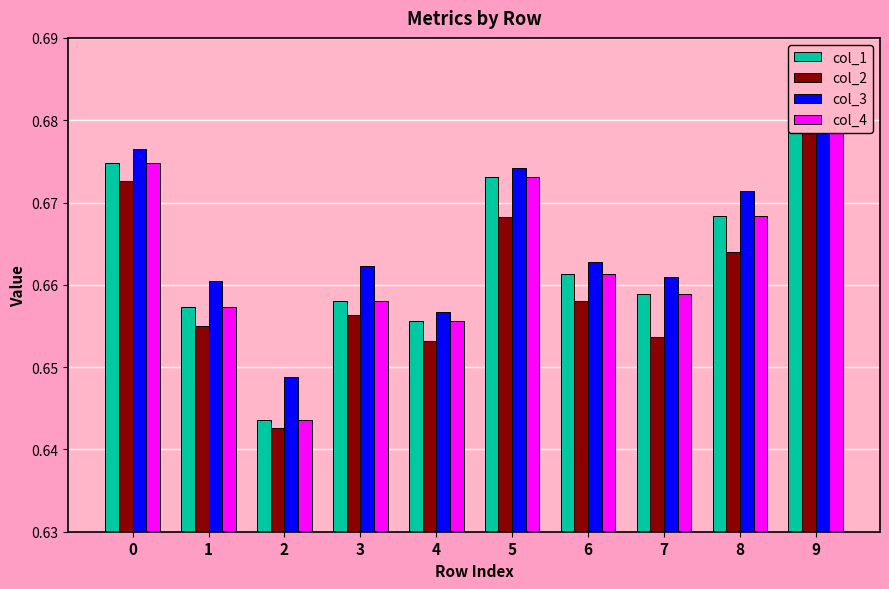

Count the col_2 values in the range 0 to 1.

10